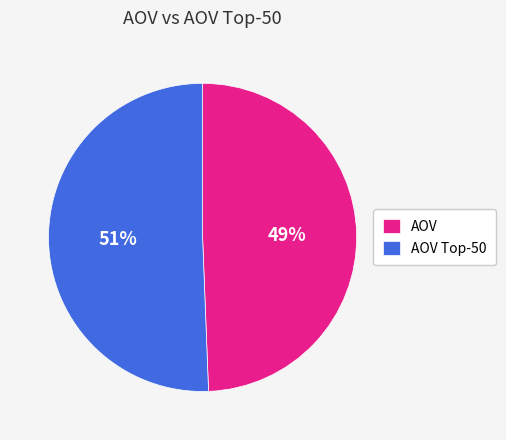

Rank the categories by value from highest to lowest.

AOV Top-50, AOV